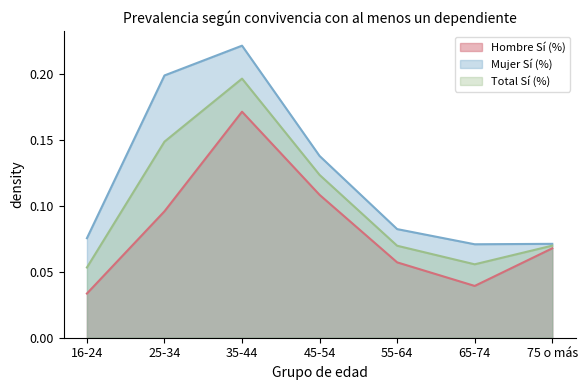

What position from the left is 25-34?

2